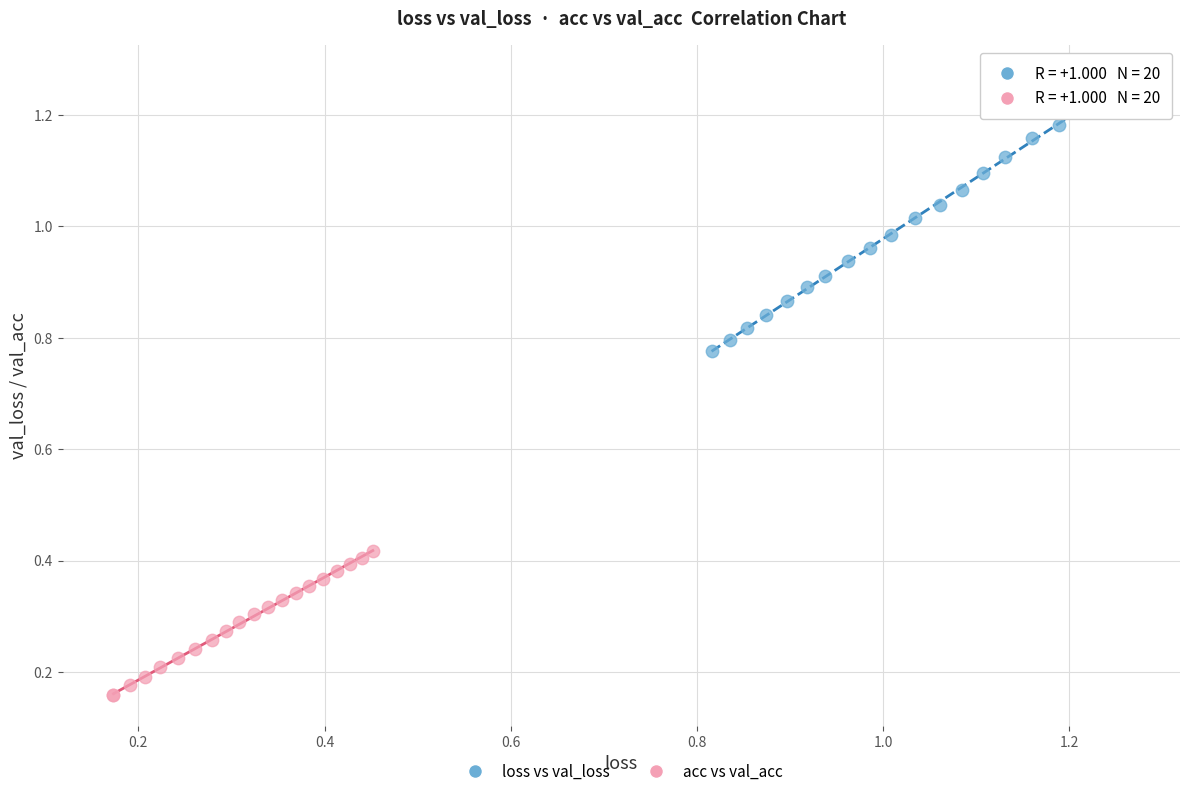

Which series has the widest spread of Y values?

loss vs val_loss